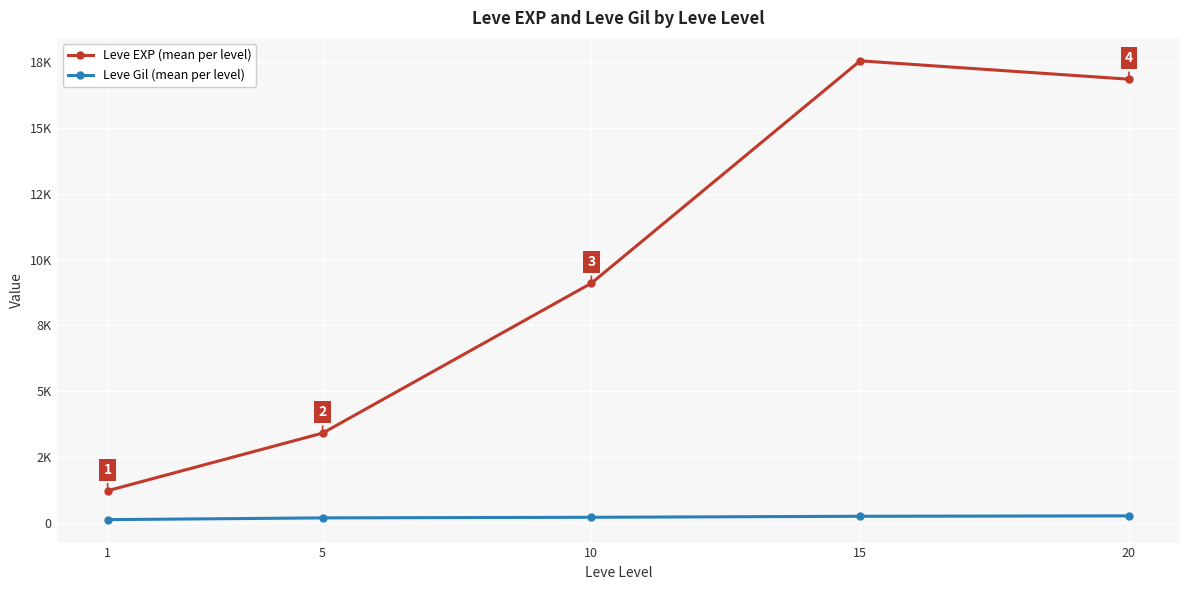

Is this an area chart (filled region under the line)?

No